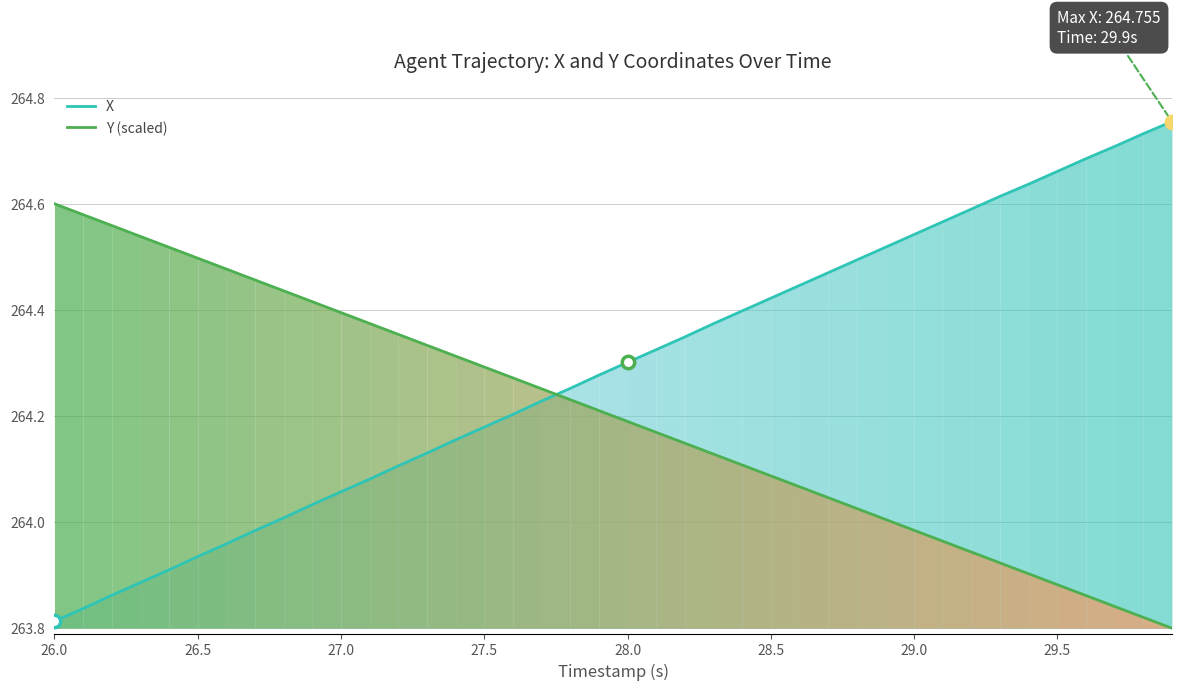

How many times do X and Y (scaled) cross each other?

1